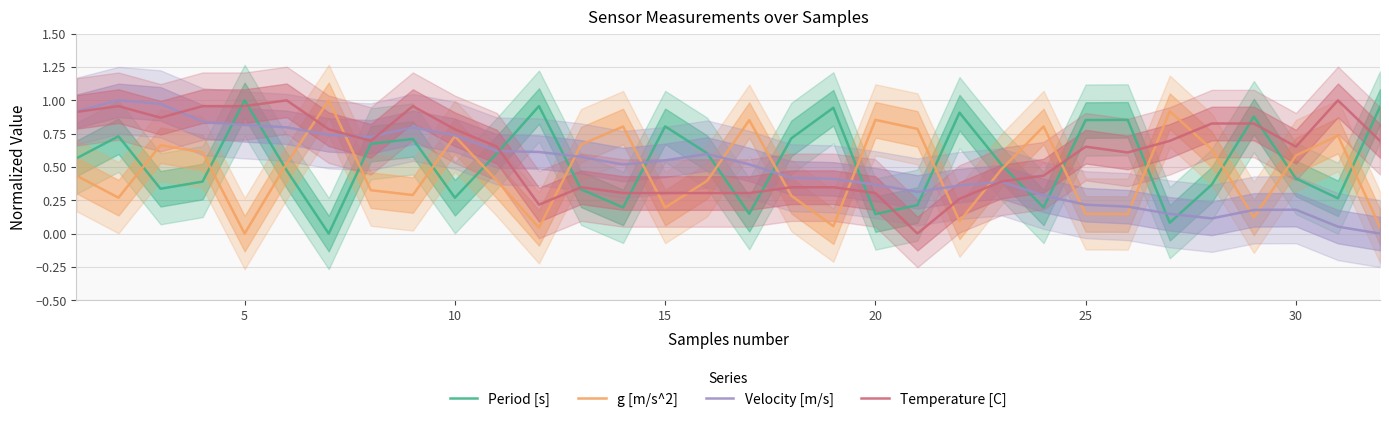

True or false: Period [s] and Velocity [m/s] cross at least once.

True